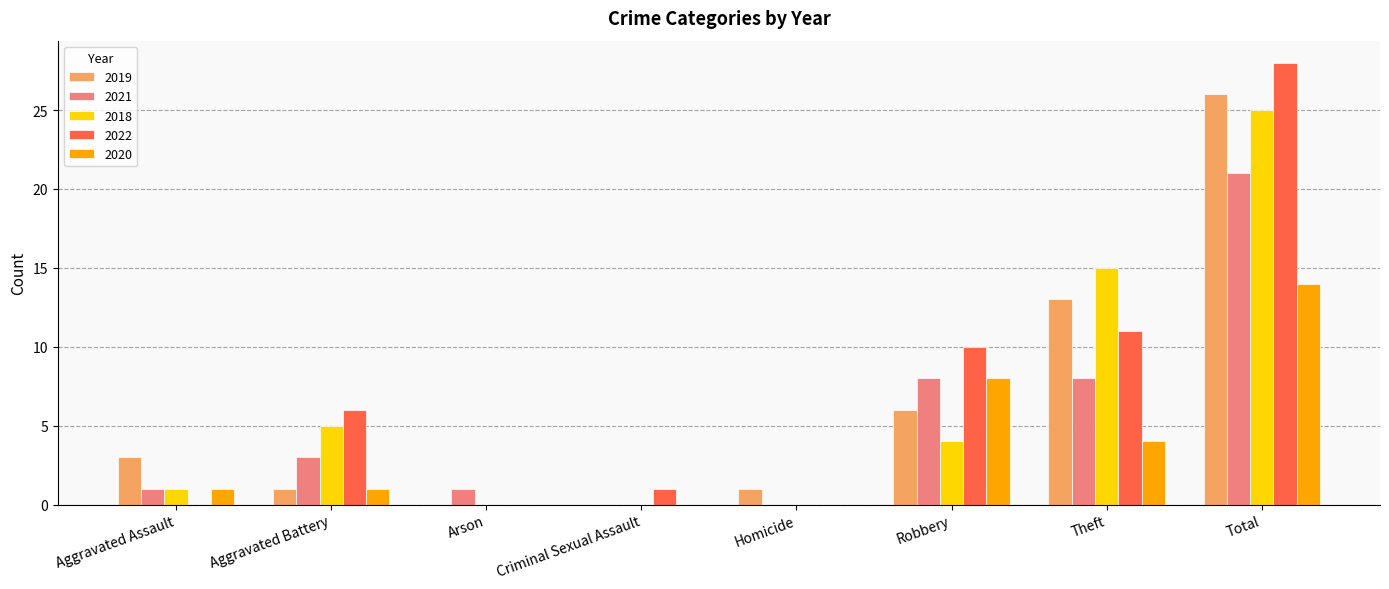

What is the sum of the 2022 values at Aggravated Battery and Criminal Sexual Assault?

7